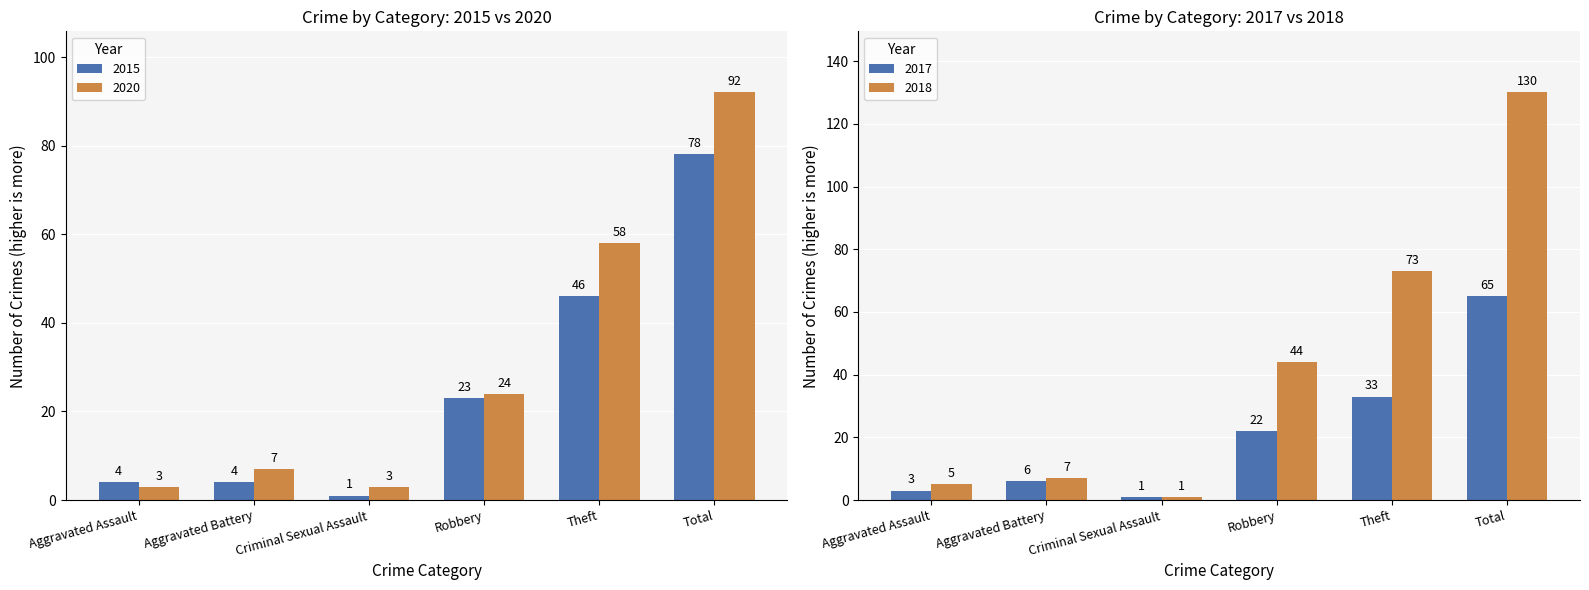

What position from the left is Robbery?

4